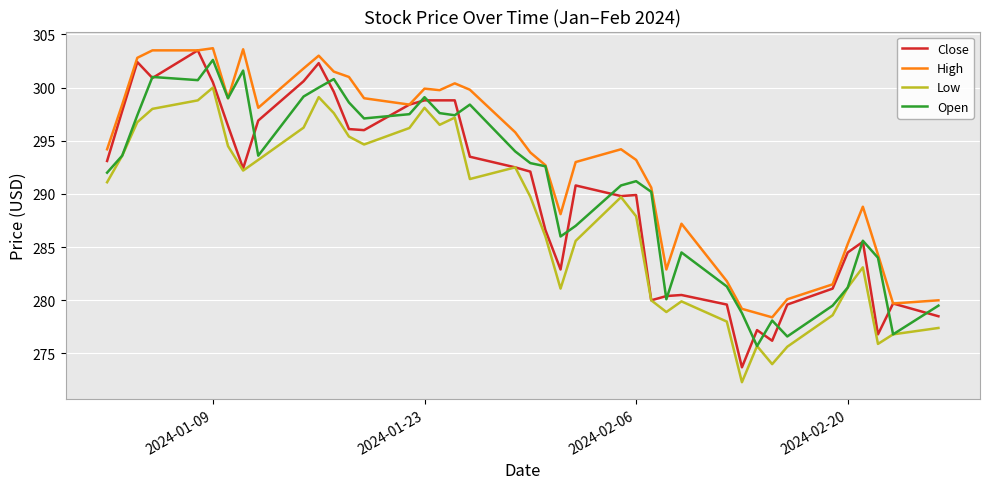

Which series has the widest spread of values?

Close